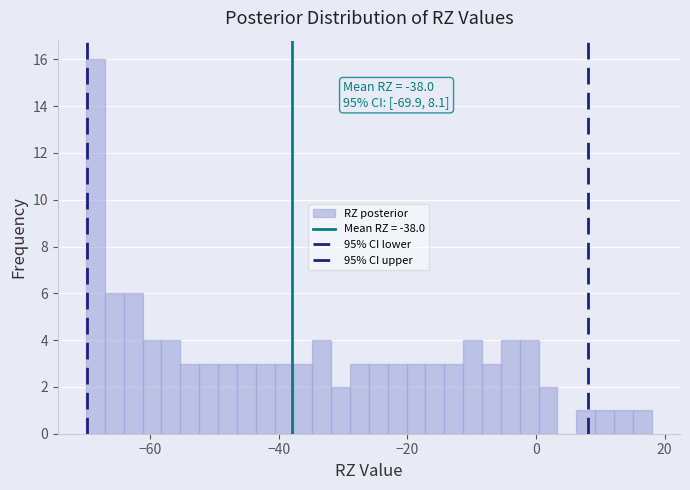

Around what value on the x-axis is the tallest bar? Give the approximate position of its centre, as read against the axis.

-68